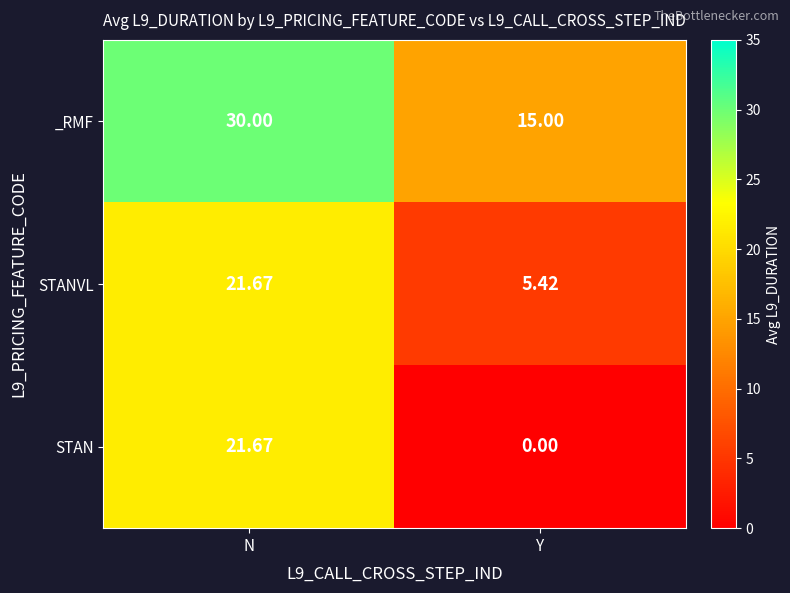

Which category has the lowest value in the STANVL series?

Y